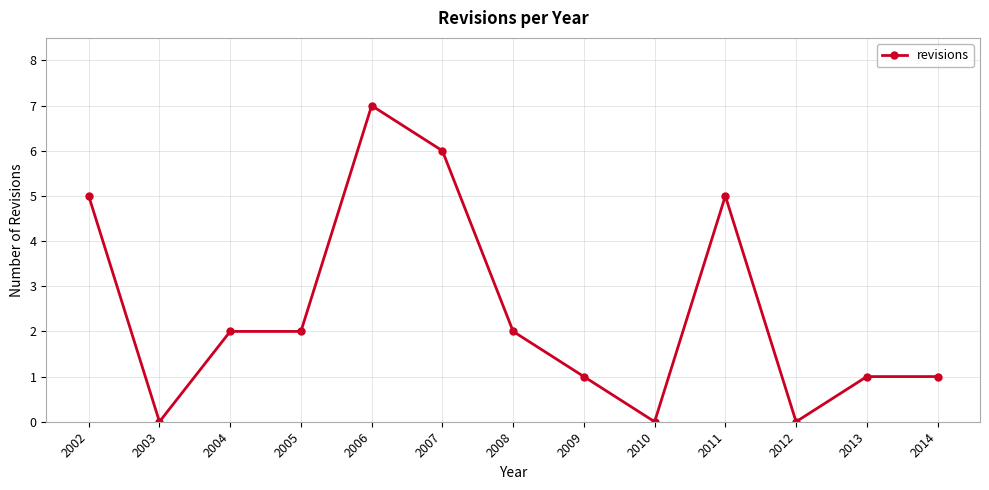

Approximately how many times larger is the value at 2002 compared to 2005?

2.5